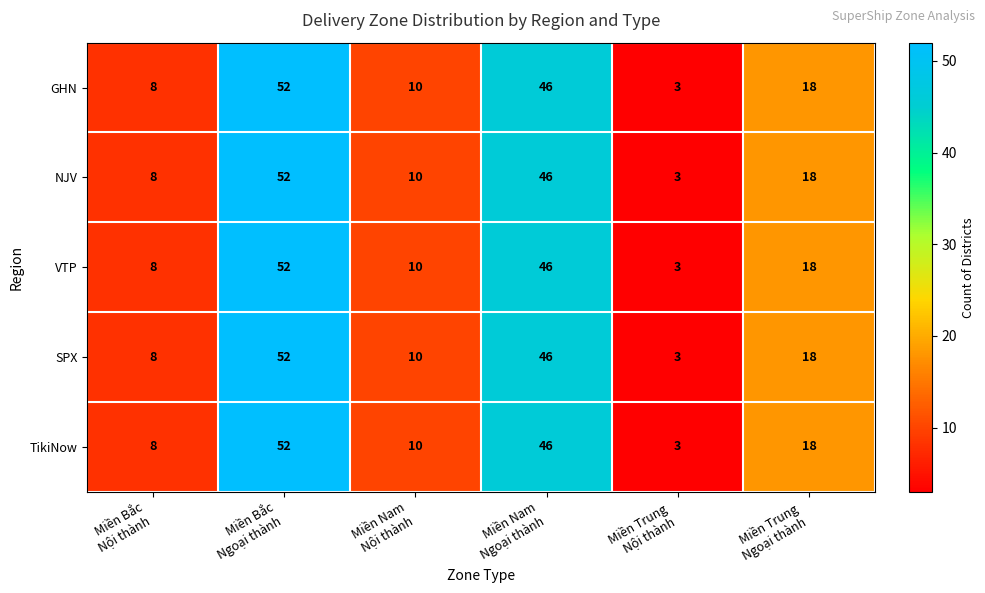

What is the maximum value shown in the chart?

52